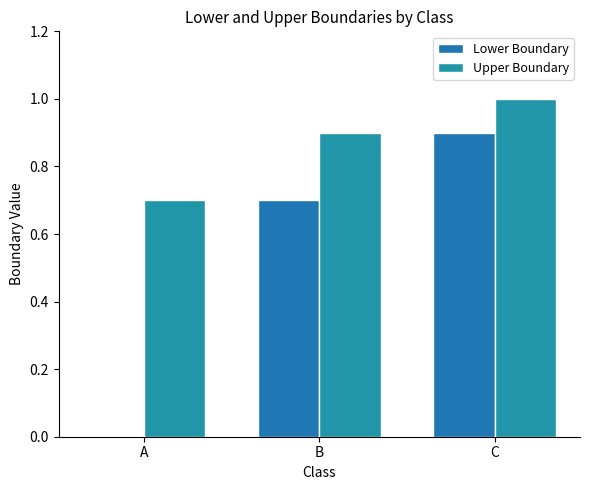

What is the value of the Lower Boundary bar at the 2nd from the left?

0.7